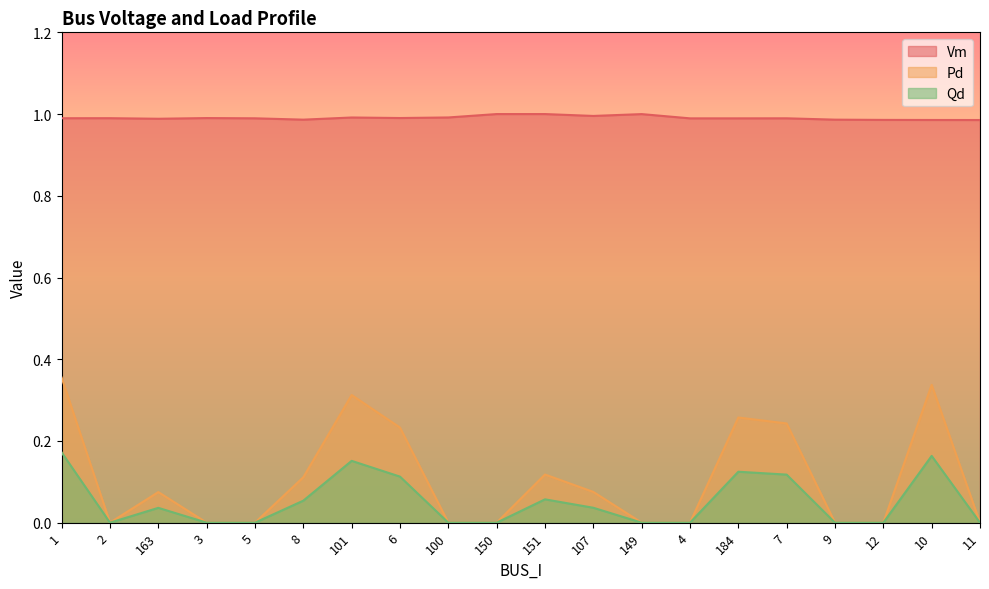

Which category has the lowest value in the Qd series?

2